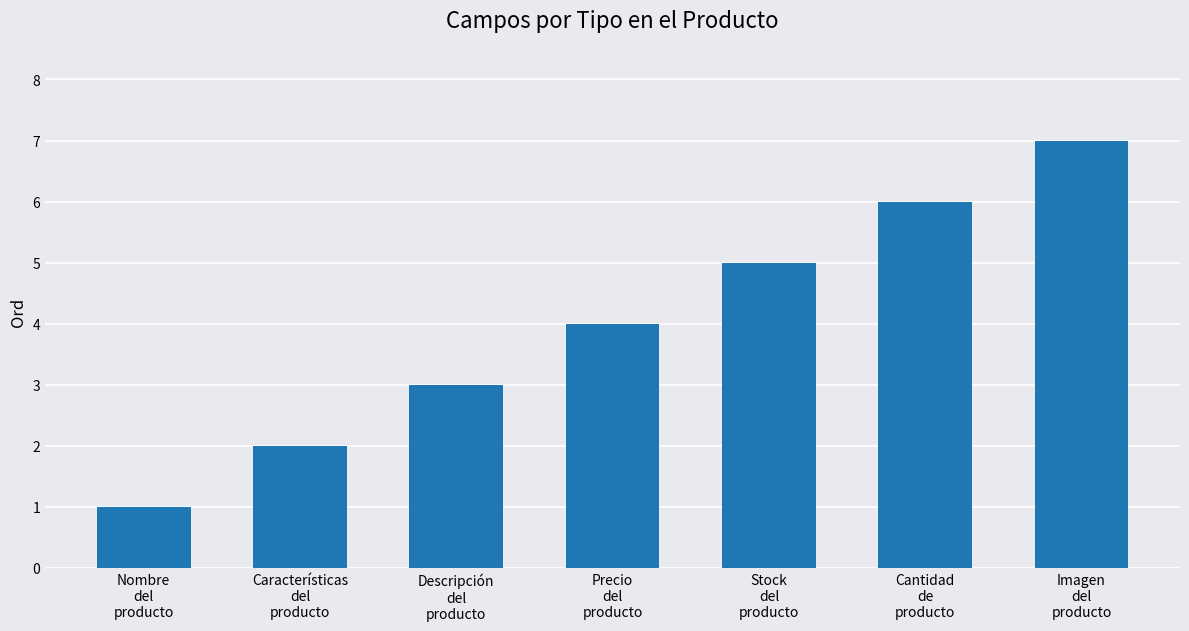

What is the sum of all values?

28